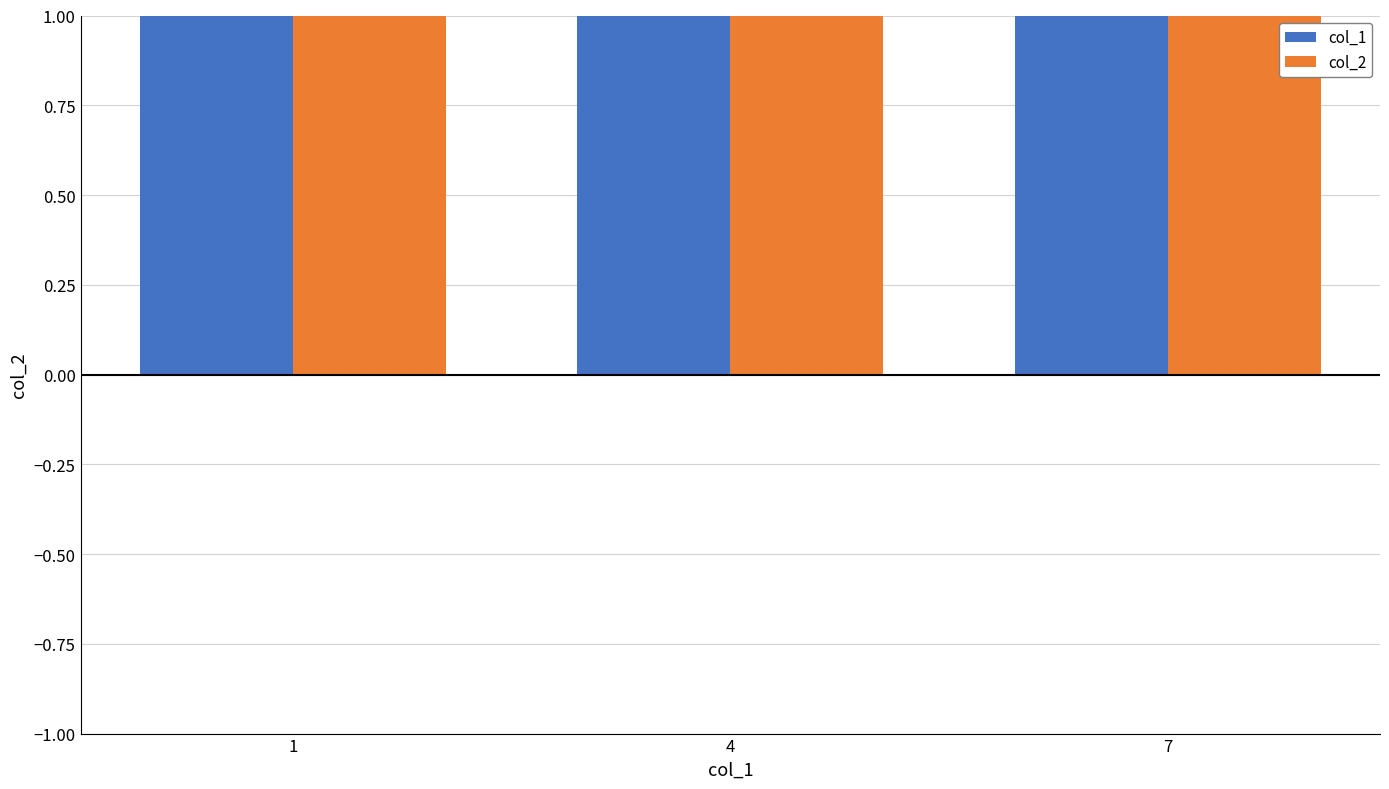

Reading right to left, extract all data points from this chart.

col_1: 7=8	4=5	1=2
col_2: 7=9	4=6	1=3